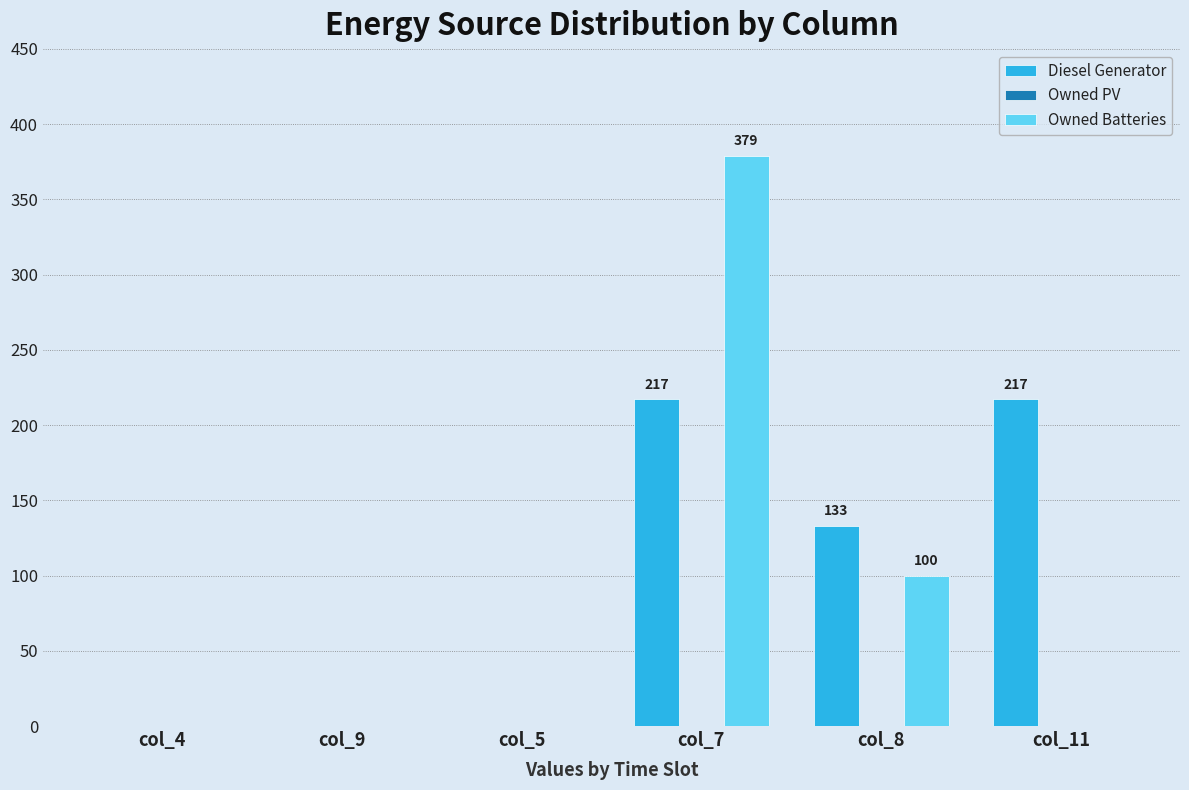

Which series changed the most between col_5 and col_11?

Diesel Generator